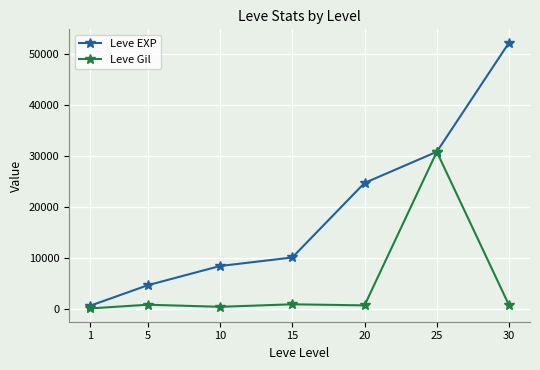

What is the average value of the Leve Gil series?

4939